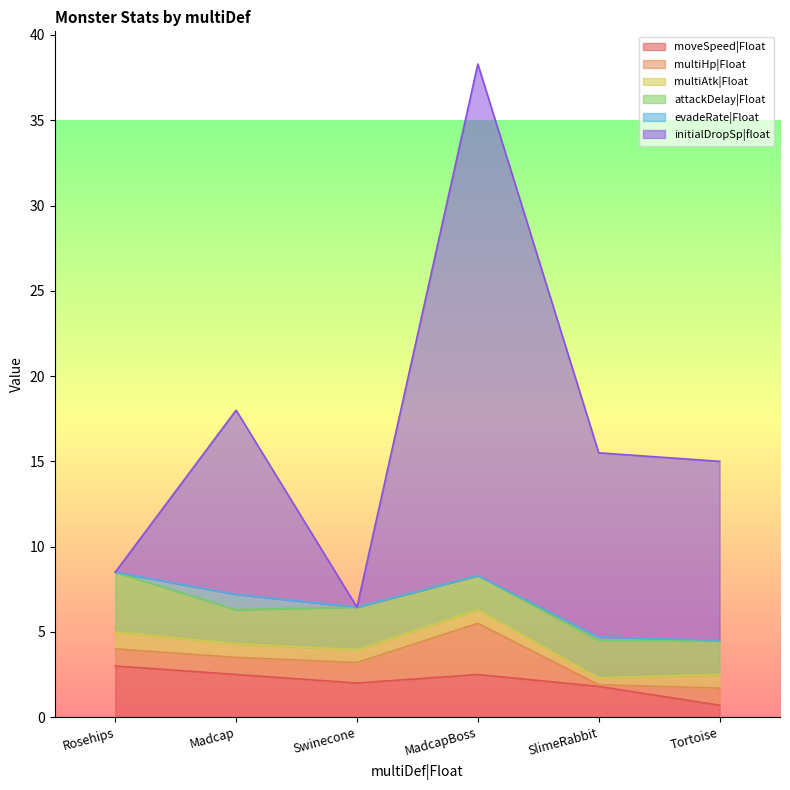

Read the multiAtk|Float value at MadcapBoss.

0.8